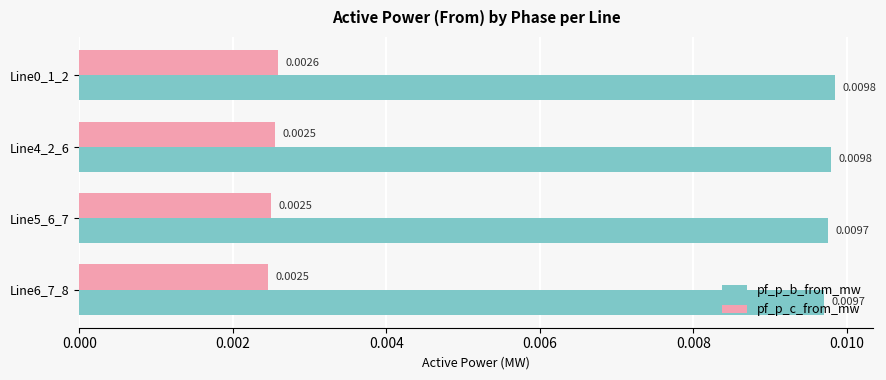

At how many categories does at least one series exceed 0?

4